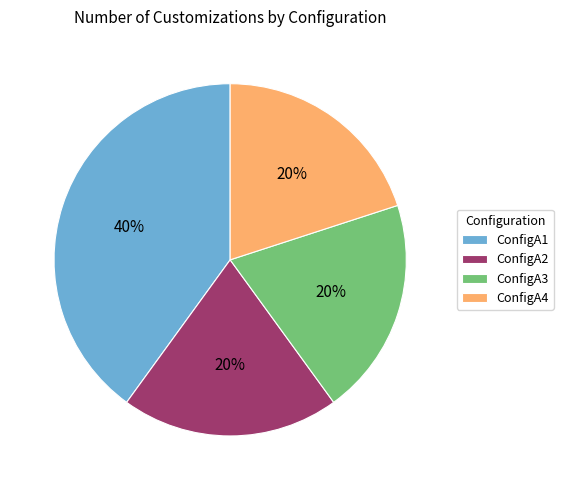

To the nearest percent, what percentage of the pie is ConfigA2?

20%